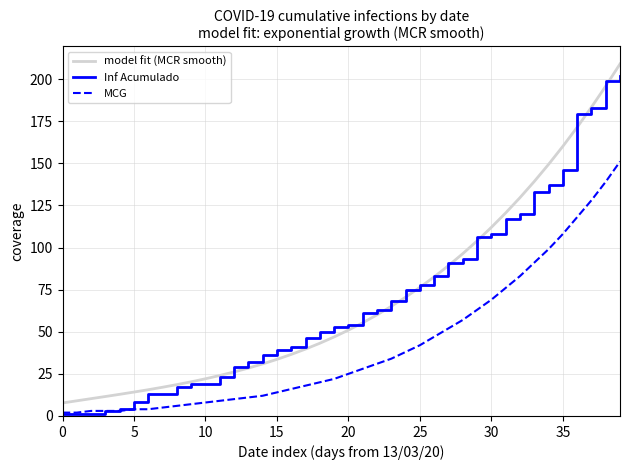

True or false: model fit (MCR smooth) and MCG intersect in this chart.

False